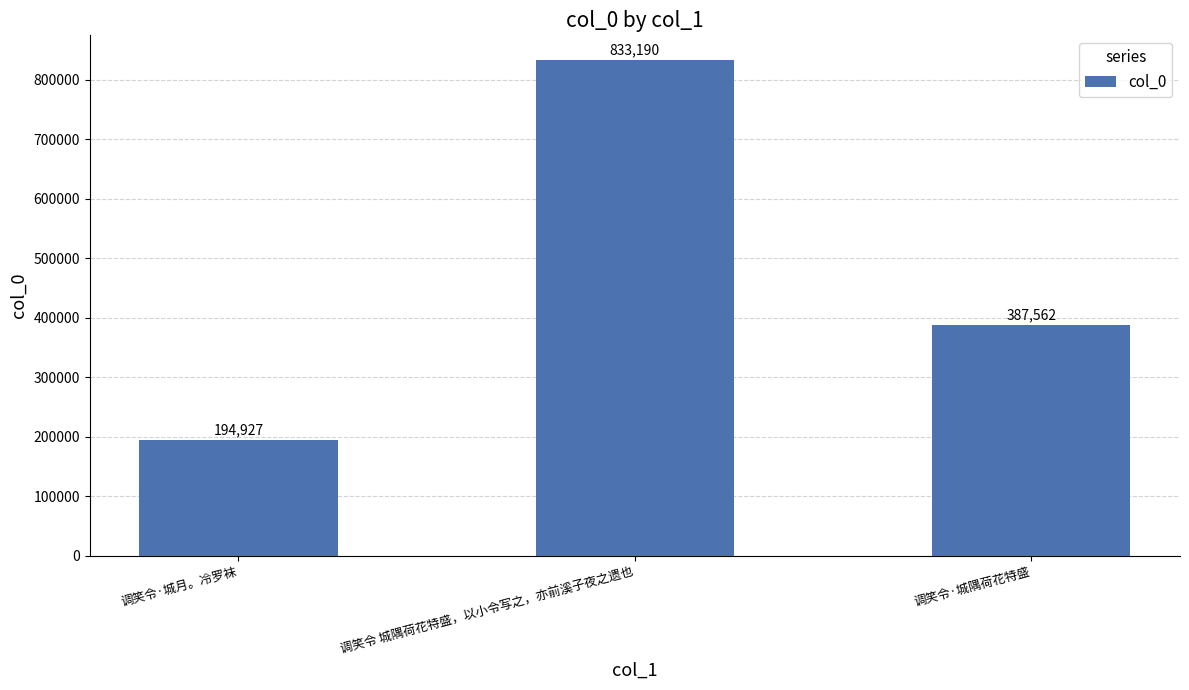

What is the ratio of the value at 调笑令·城月。冷罗袜 to the value at 调笑令 城隅荷花特盛，以小令写之，亦前溪子夜之遗也?

0.2